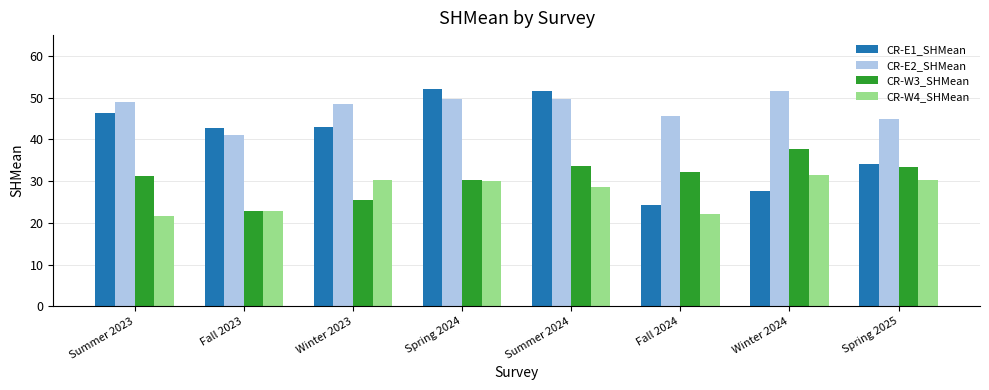

What is the label of the 3rd bar from the left?

Winter 2023